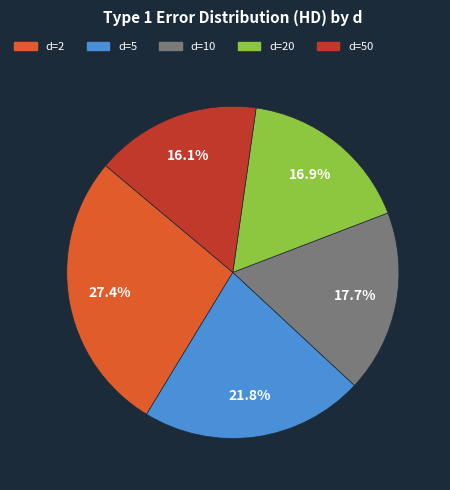

Is there any slice that represents more than half of the pie?

No